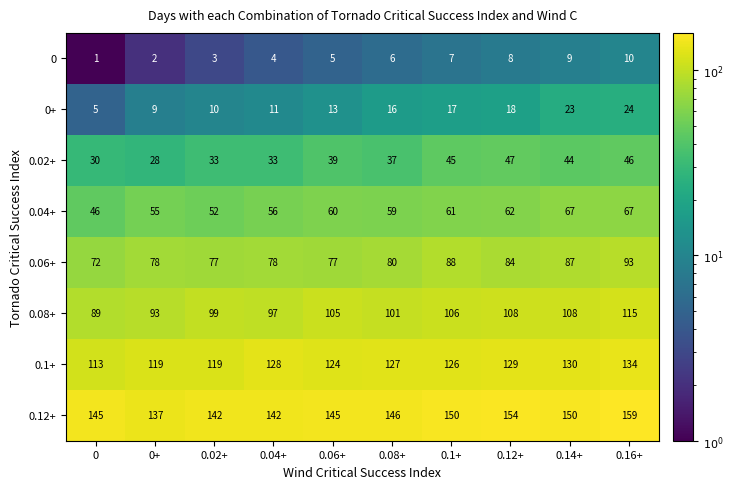

What is the sum of the 0.06+ values at 0.14+ and 0?

159